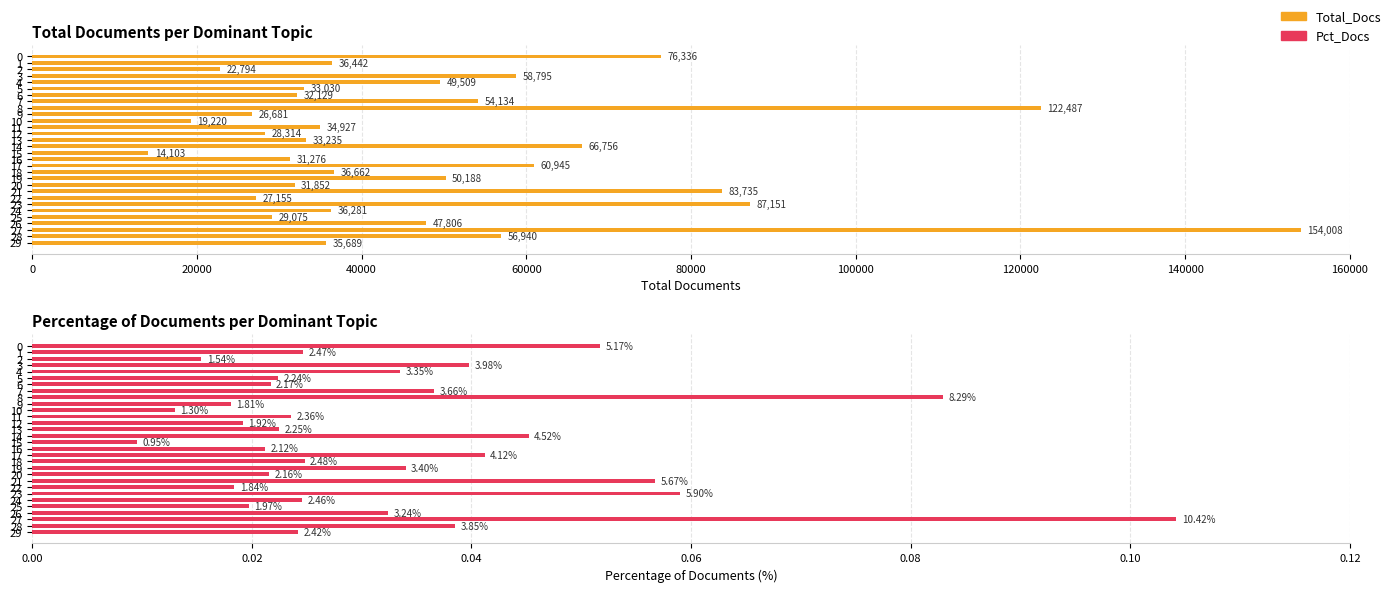

Which series has the widest spread of values?

Total_Docs